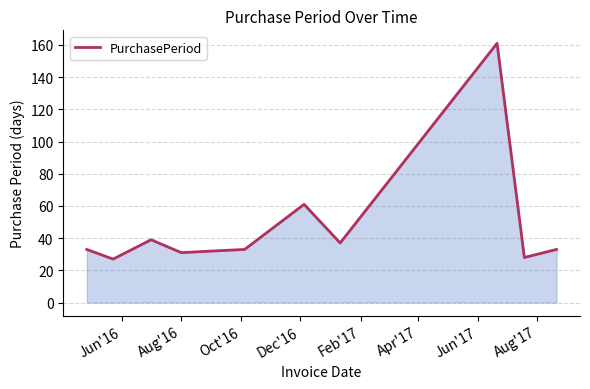

What is the difference between the maximum and minimum values?

134